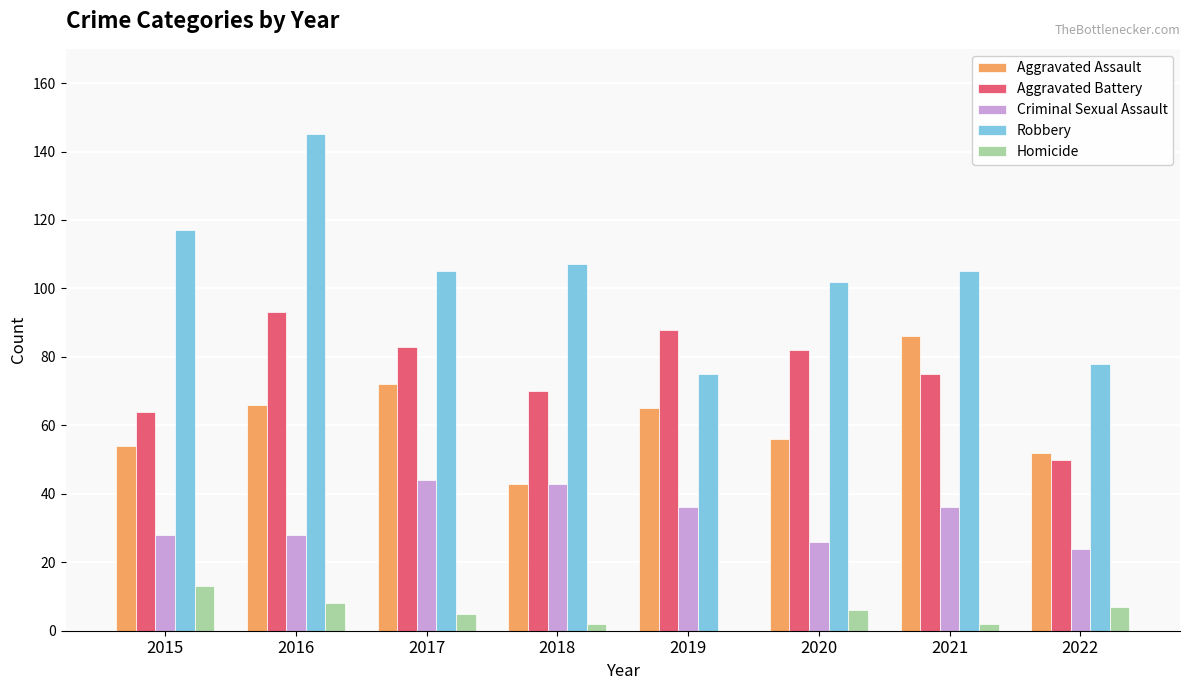

How many groups of bars are there?

8